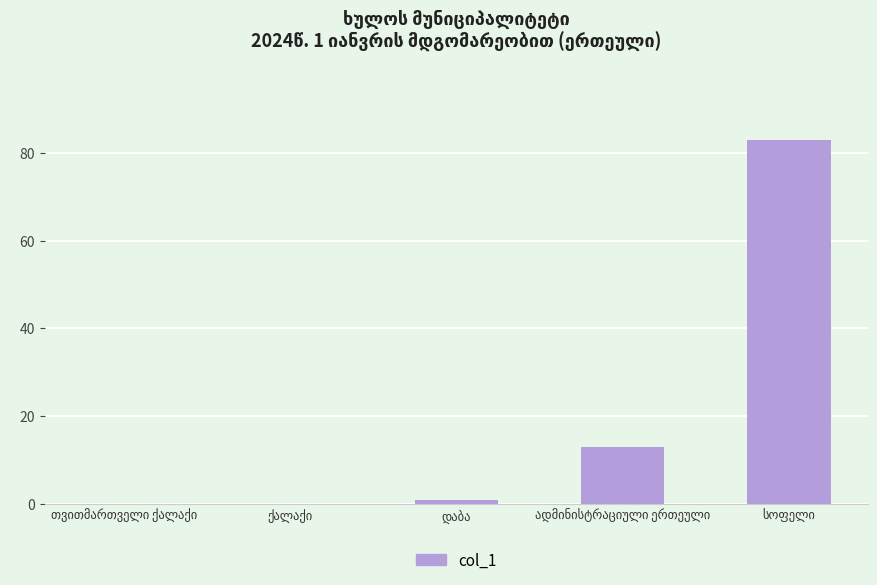

What is the average value?

19